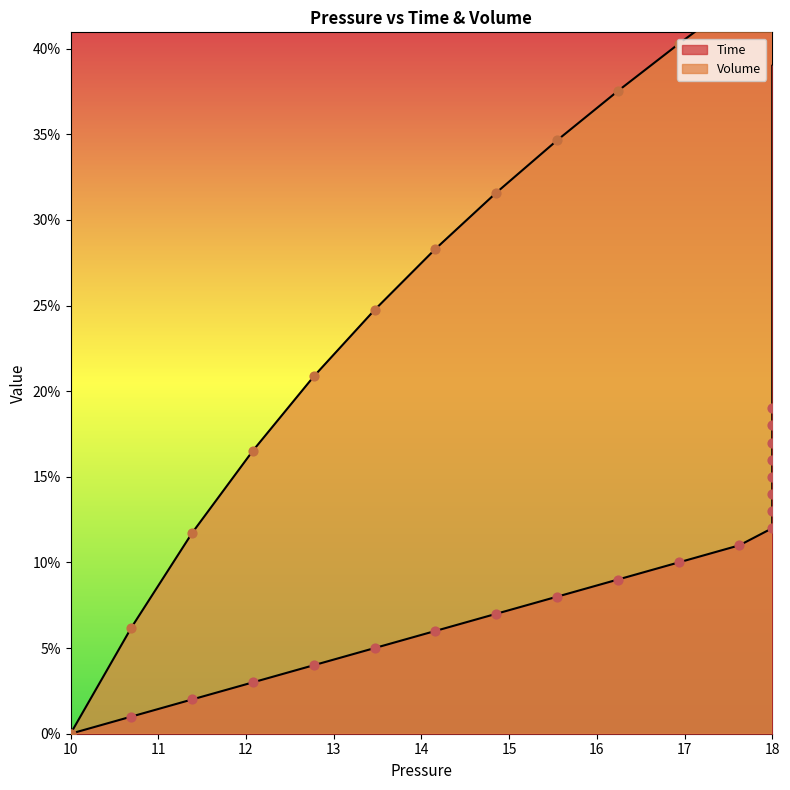

At how many categories does at least one series exceed 0?

39